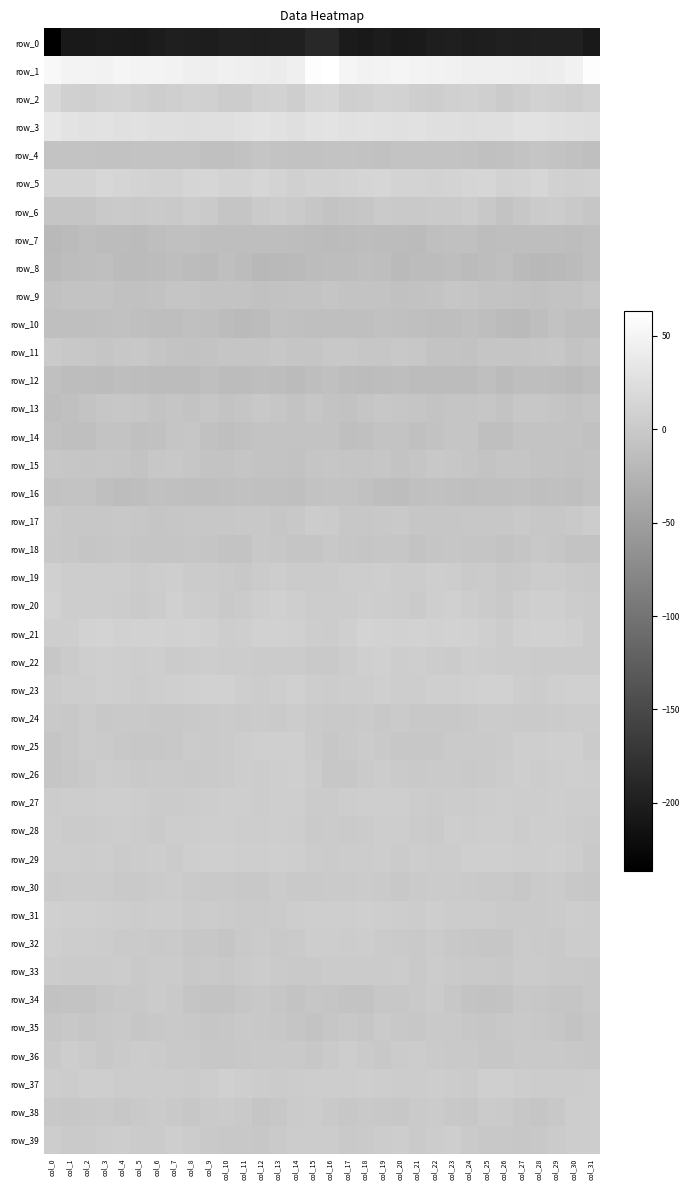

List the series in order of their peak value, highest first.

row_1, row_3, row_2, row_5, row_21, row_20, row_23, row_31, row_37, row_19, row_22, row_25, row_29, row_32, row_26, row_27, row_28, row_39, row_36, row_38, row_24, row_33, row_6, row_30, row_17, row_34, row_11, row_35, row_18, row_13, row_15, row_9, row_14, row_4, row_16, row_10, row_7, row_12, row_8, row_0